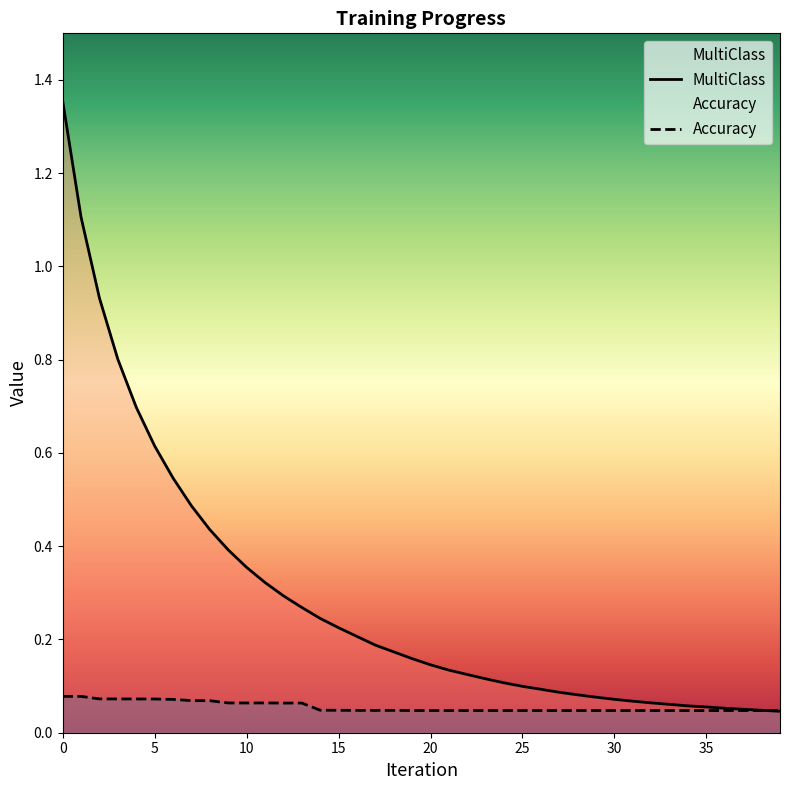

Which series has the largest total across all categories?

MultiClass